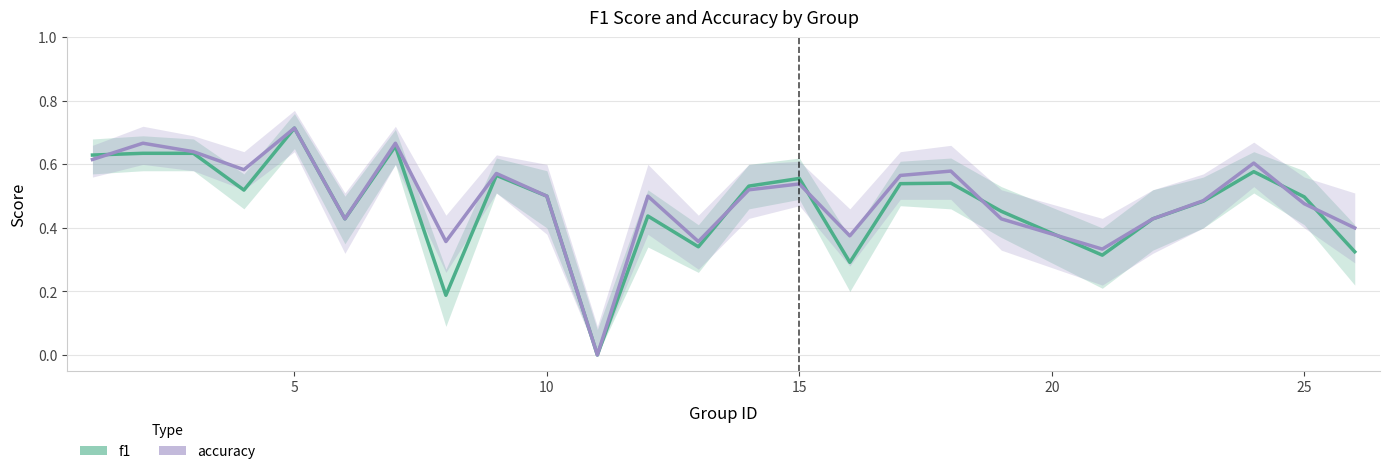

What are all the series names shown in the legend?

f1, accuracy